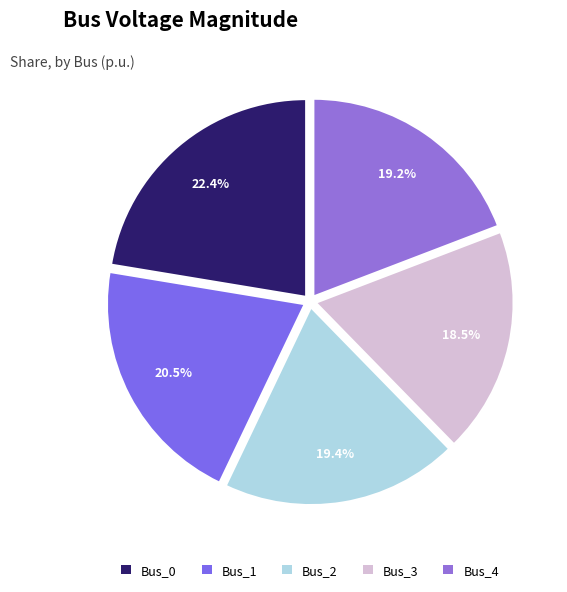

How many slices are in this pie chart?

5